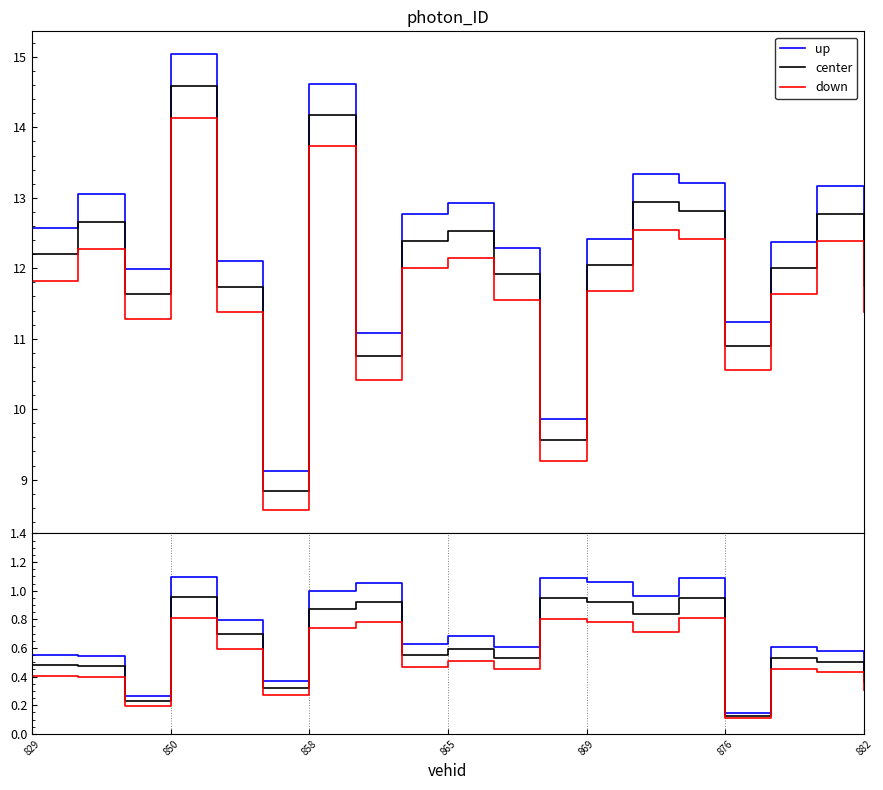

What are all the series names shown in the legend?

up, center, down